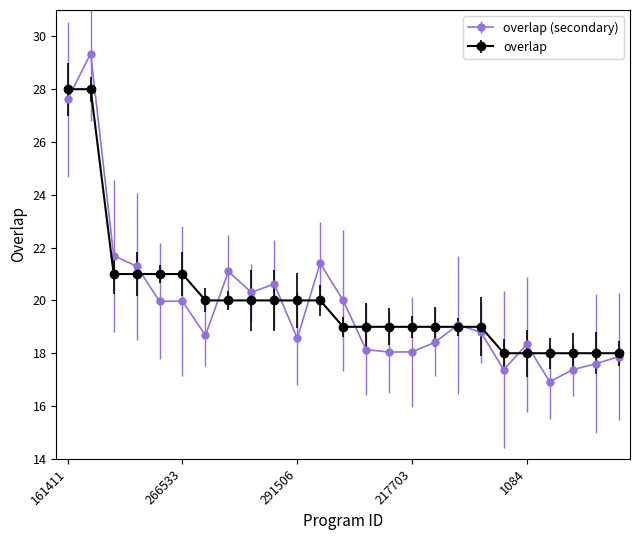

What is the smallest value displayed?

16.9